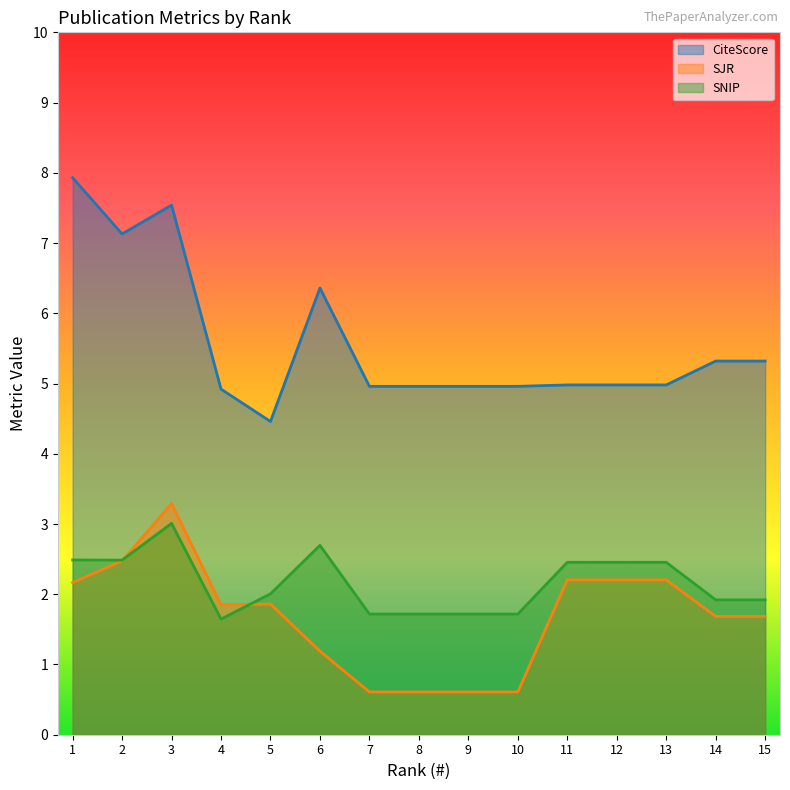

Which series has the largest range (max minus min)?

CiteScore